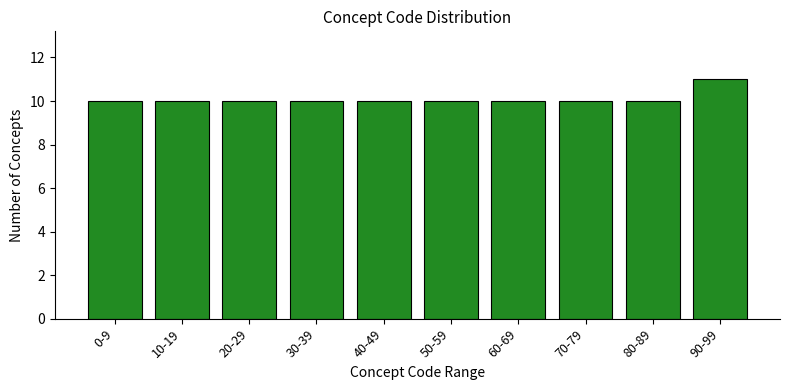

Reading left to right, what are all the values shown in this chart?

10	10	10	10	10	10	10	10	10	11